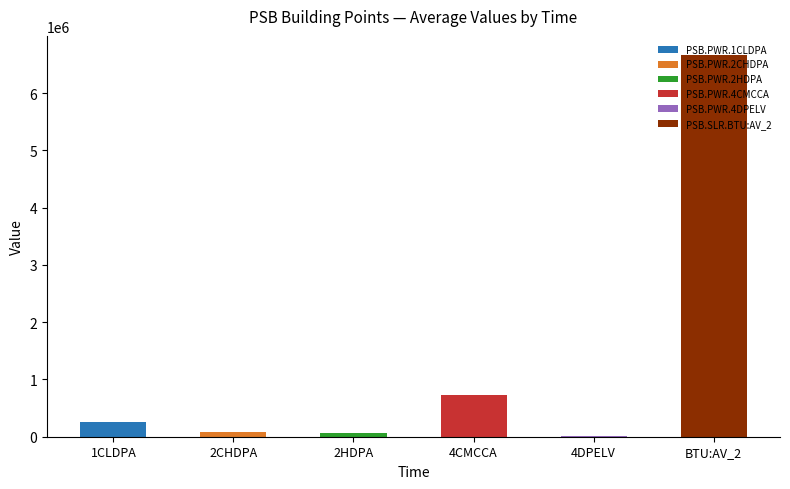

What is the average value of the PSB.SLR.BTU:AV_2 series?

6664830